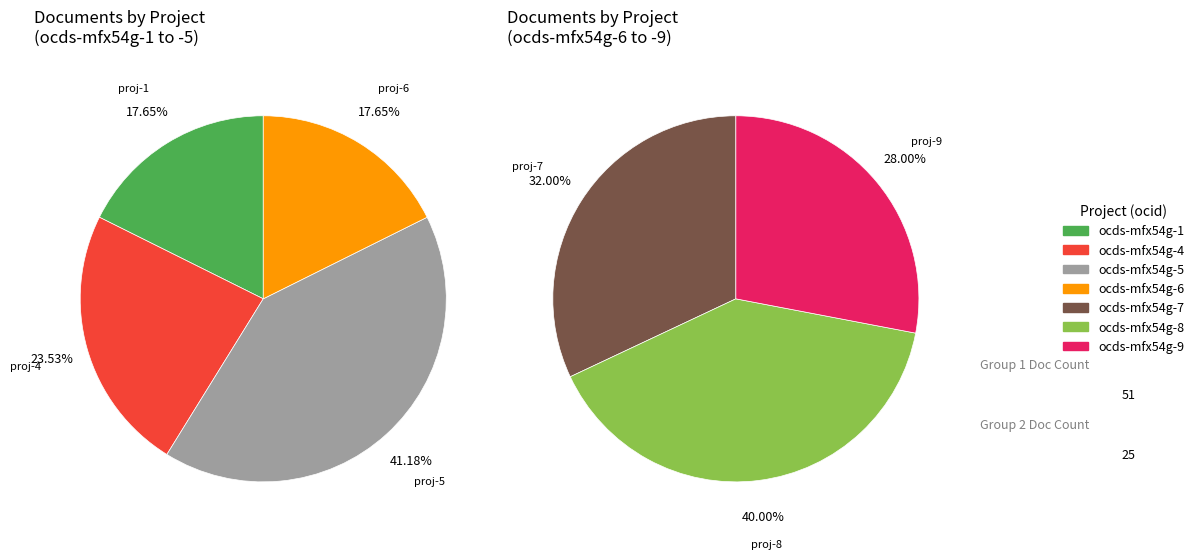

Approximately how many times larger is the value at ocds-mfx54g-8 compared to ocds-mfx54g-1?

1.1